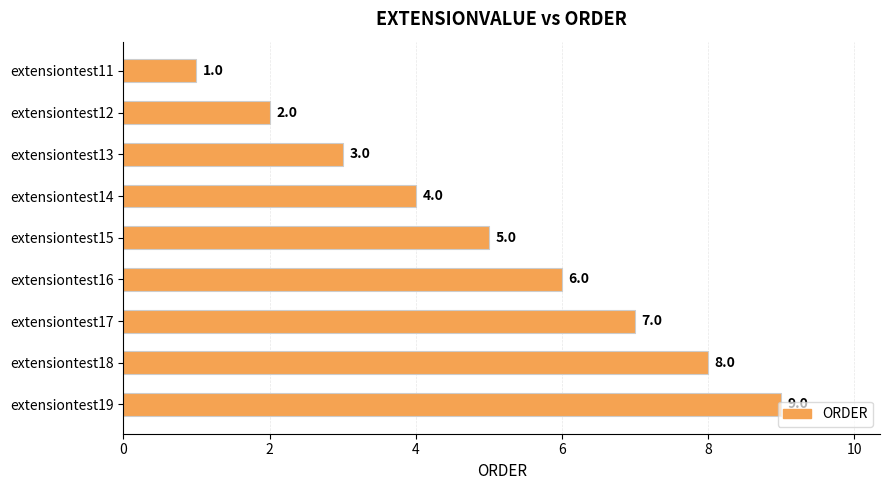

What is the average value?

5